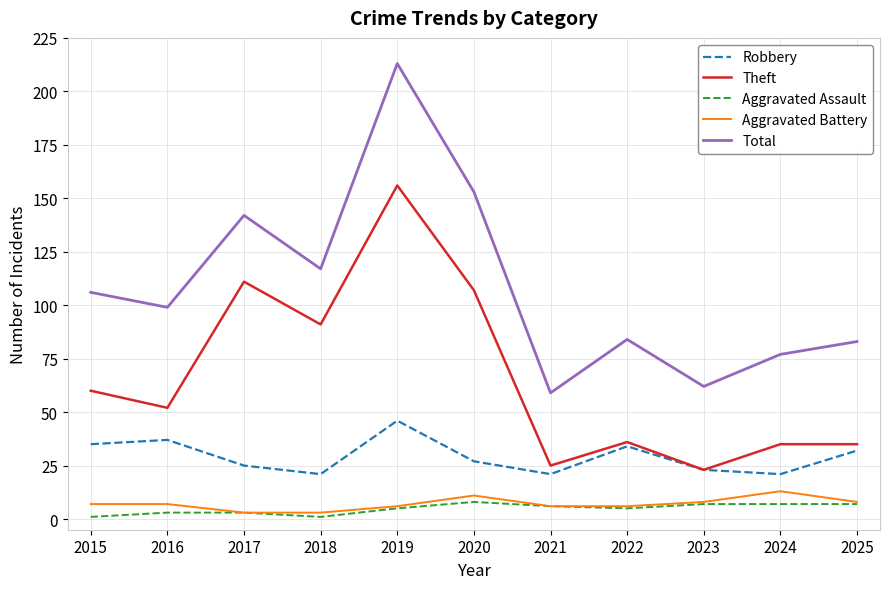

True or false: Robbery and Aggravated Assault intersect in this chart.

False